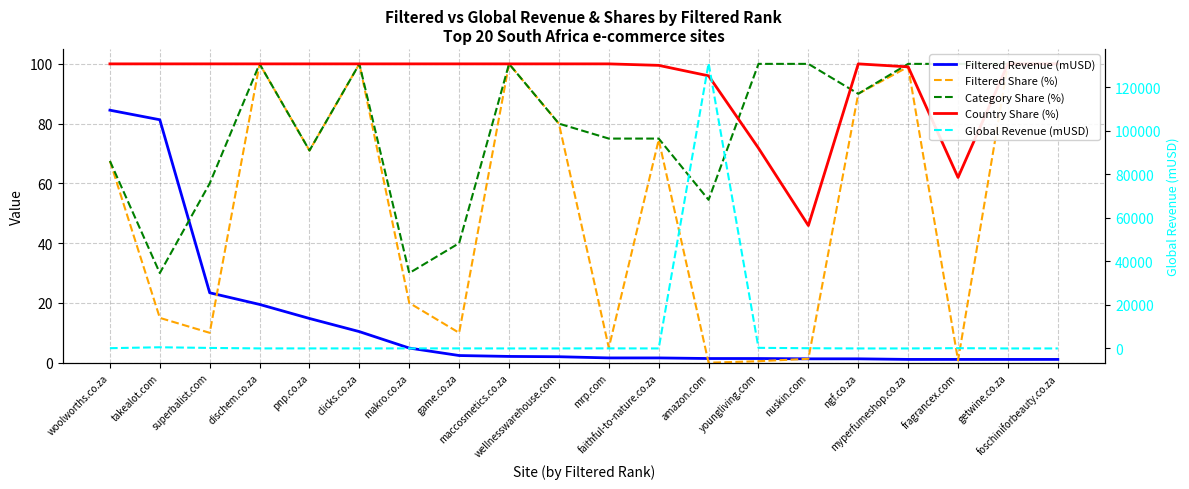

What are all the series names shown in the legend?

Filtered Revenue (mUSD), Filtered Share (%), Category Share (%), Country Share (%), Global Revenue (mUSD)